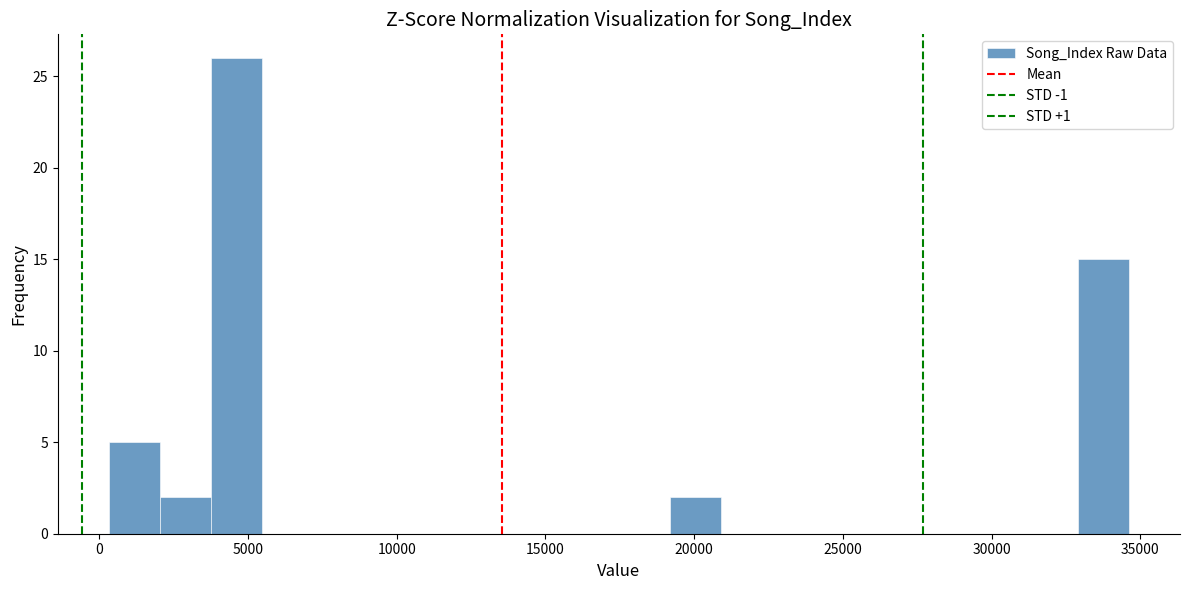

Read against the x-axis, roughly where is the centre of the tallest bar?

4500